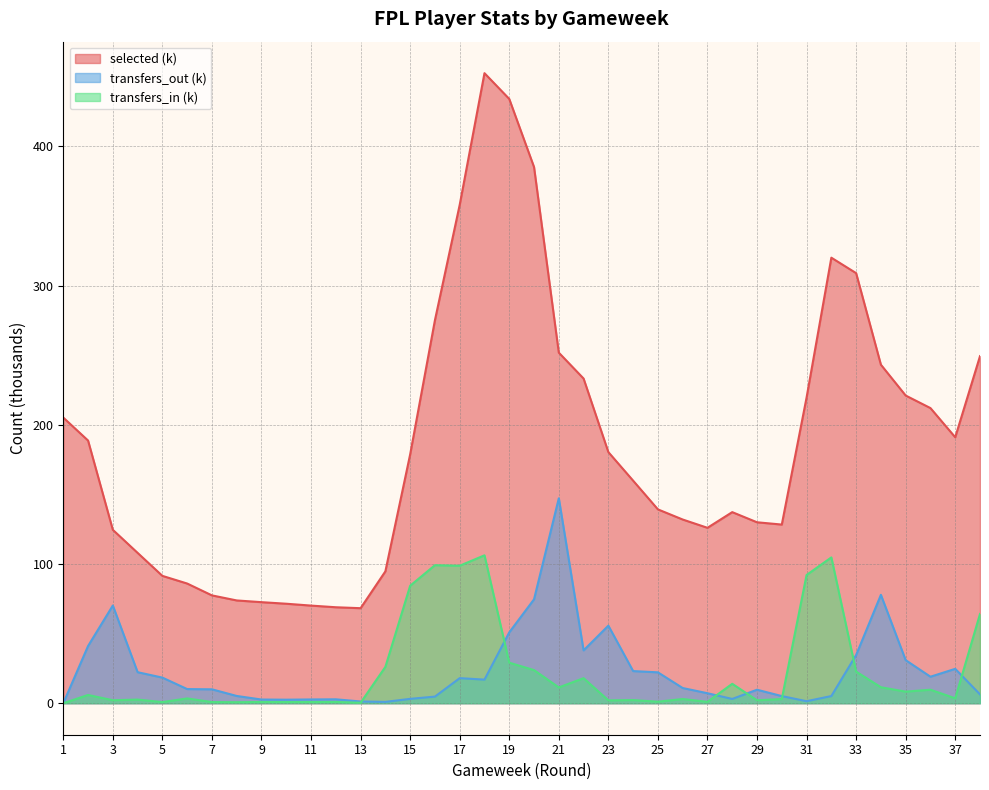

Between 37 and 23, which is larger?

37